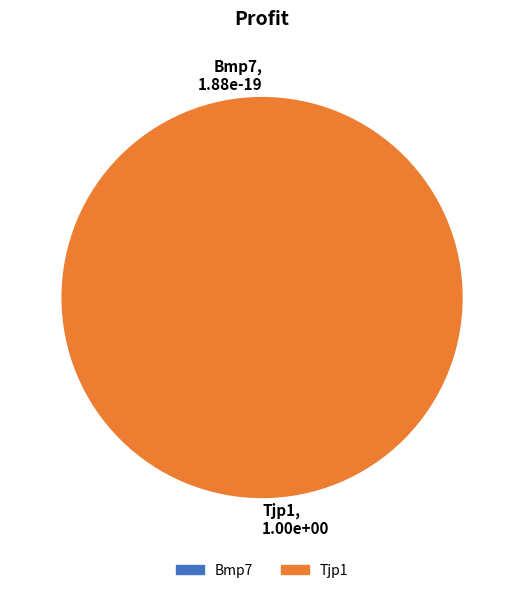

Combined, do Bmp7 and Tjp1 account for over 50%?

Yes